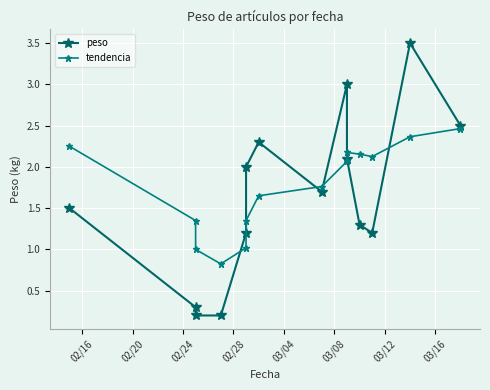

In tendencia, how many points are higher than both neighbors (excluding endpoints)?

1